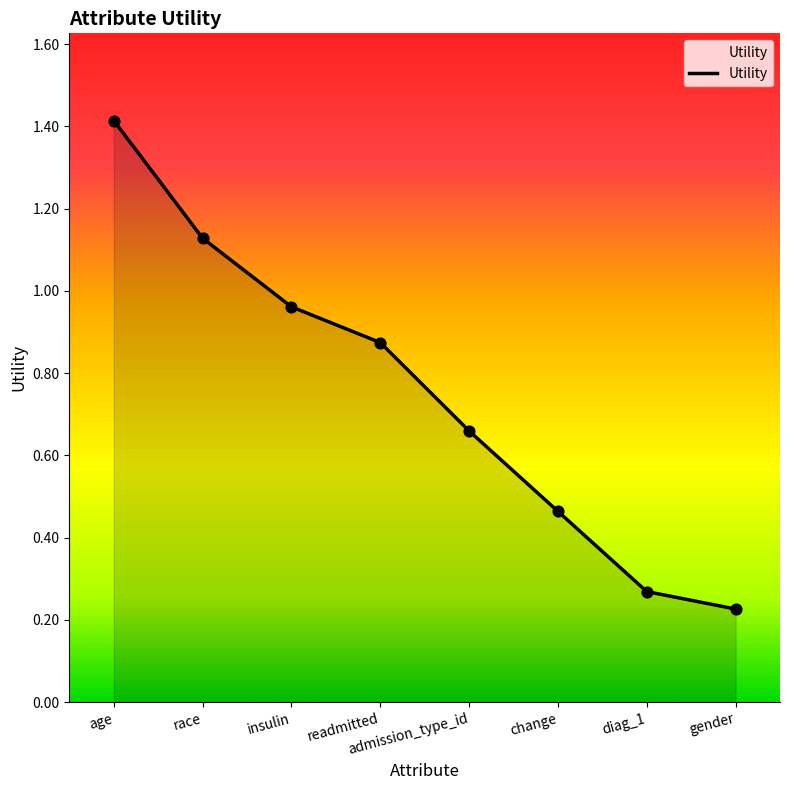

What is the change in value from race to change?

-0.7